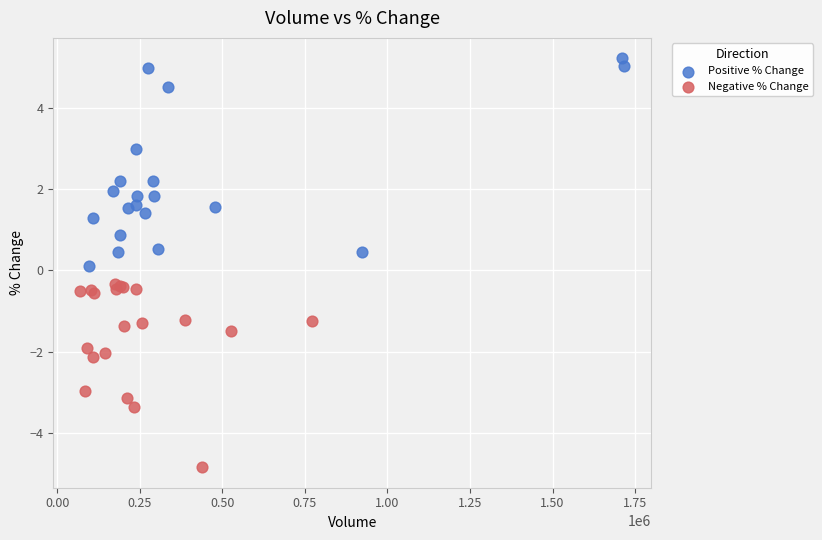

Which series reaches the maximum Y coordinate?

Positive % Change